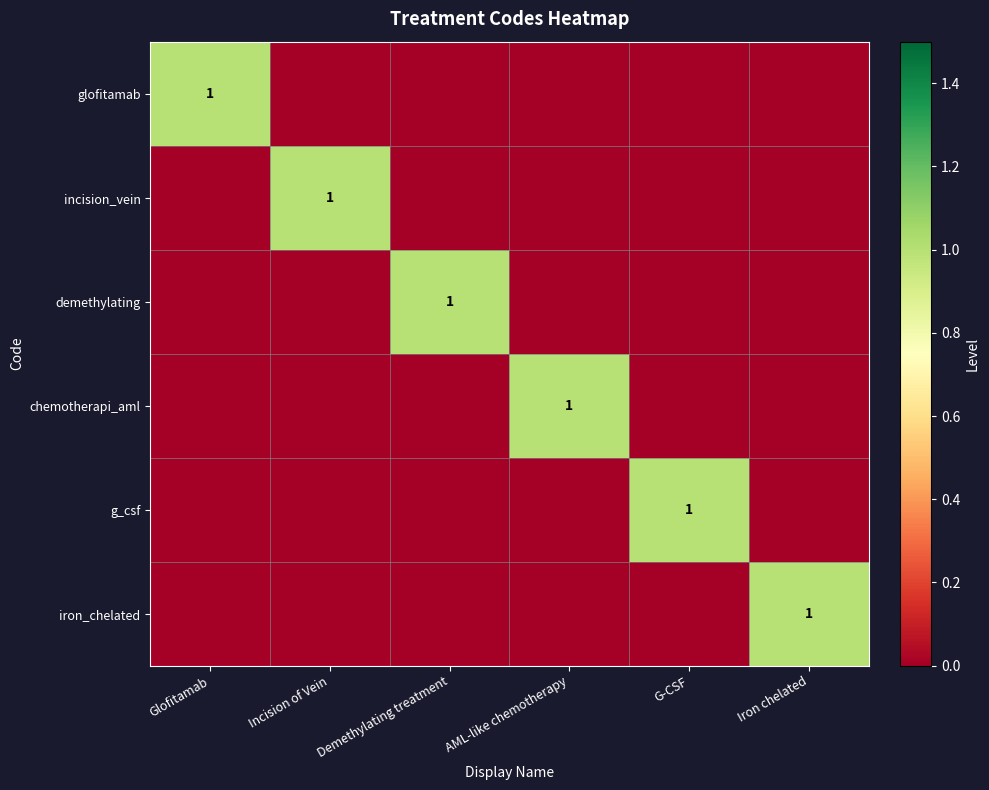

The glofitamab series shows 0 at Glofitamab. True or false?

False